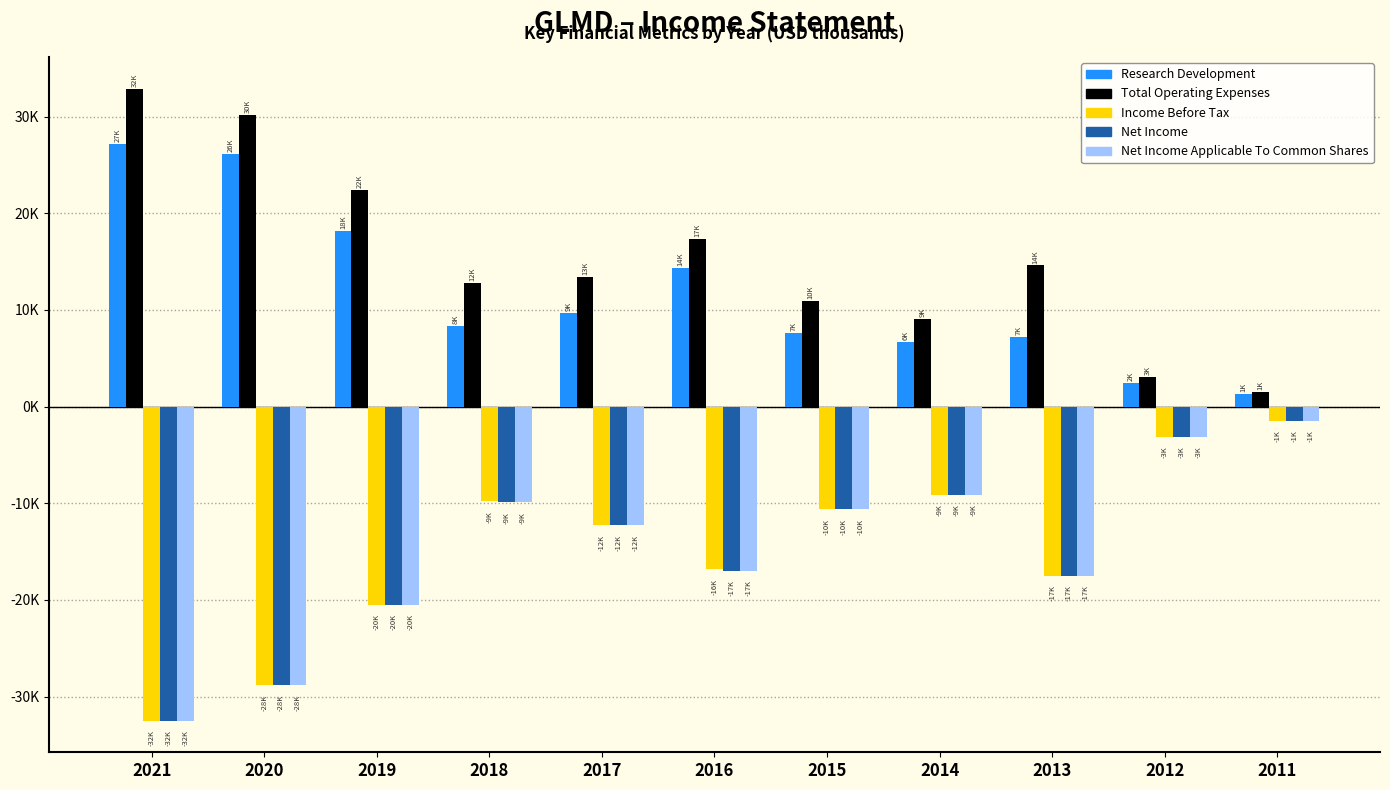

What are all the series names shown in the legend?

Research Development, Total Operating Expenses, Income Before Tax, Net Income, Net Income Applicable To Common Shares